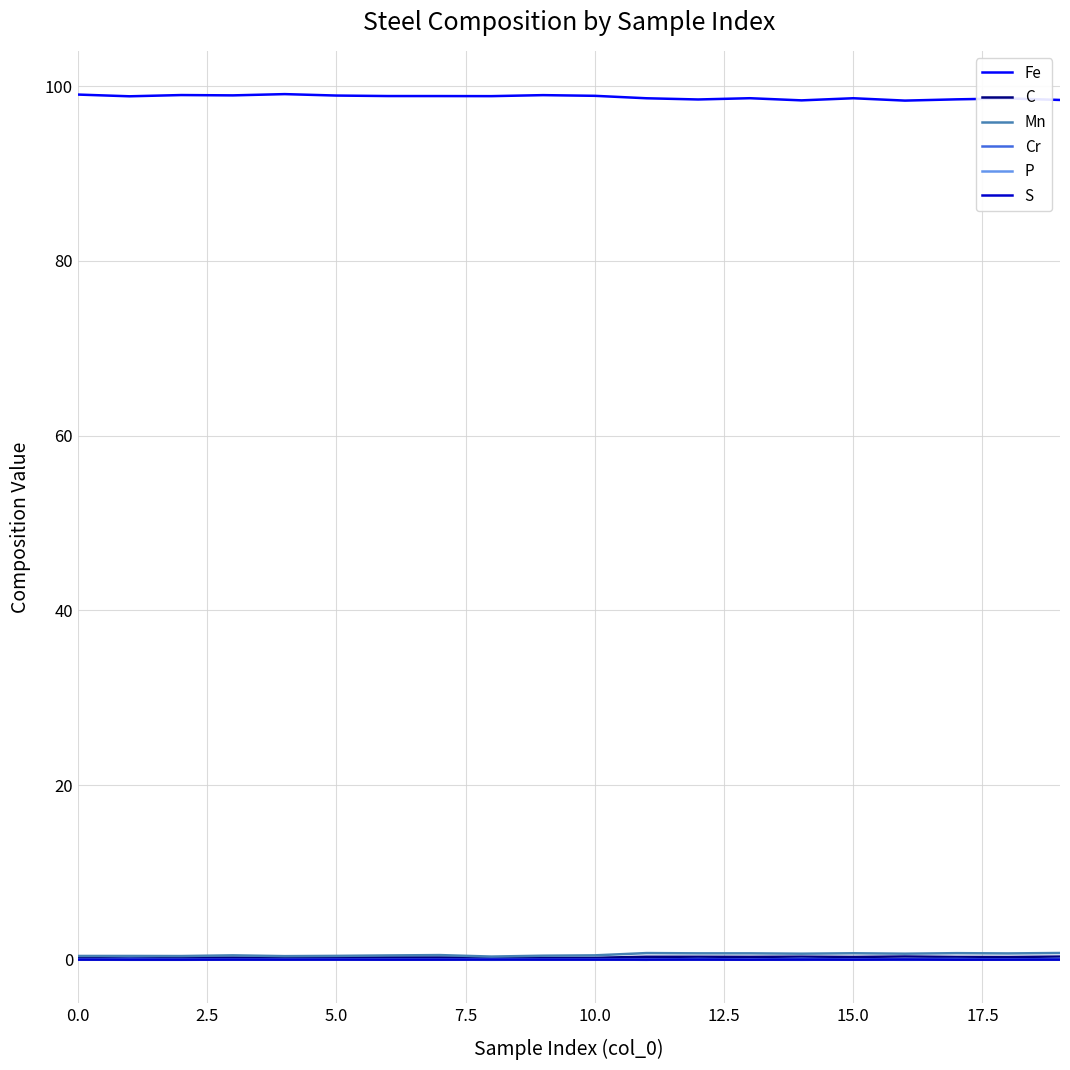

What is the maximum value shown in the chart?

99.1